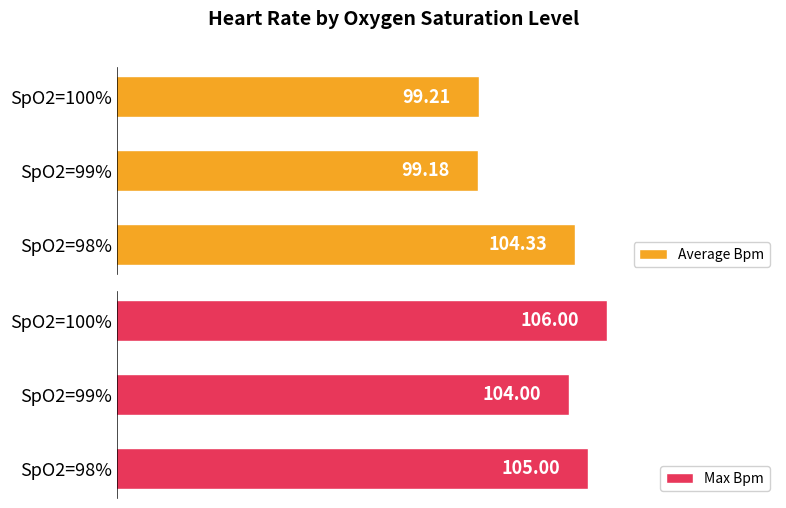

Which series has the largest total across all categories?

Max Bpm